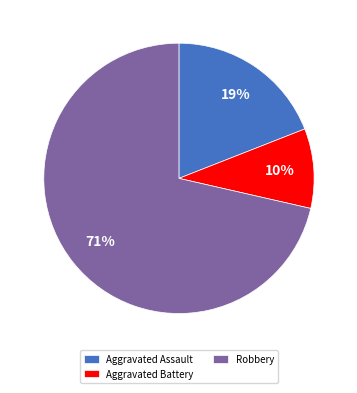

How many segments does this pie chart have?

3